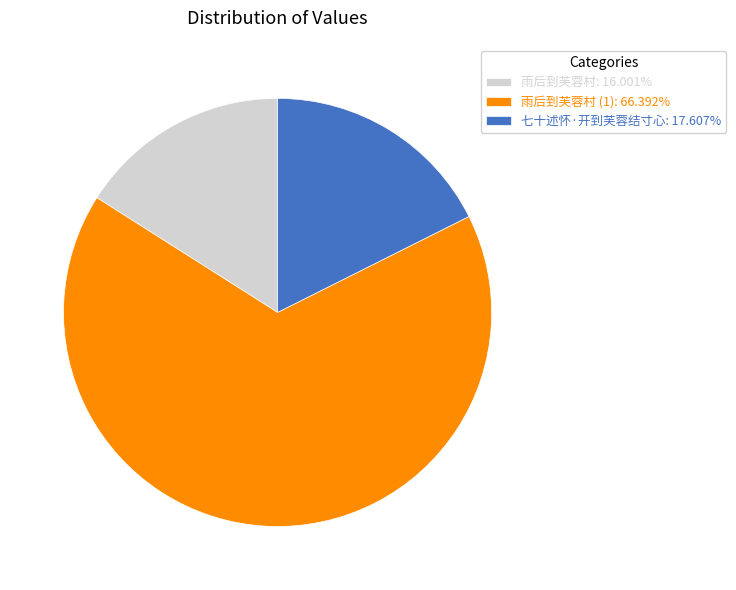

What is the ratio of the value at 雨后到芙蓉村 (1): 66.392% to the value at 雨后到芙蓉村: 16.001%?

4.1